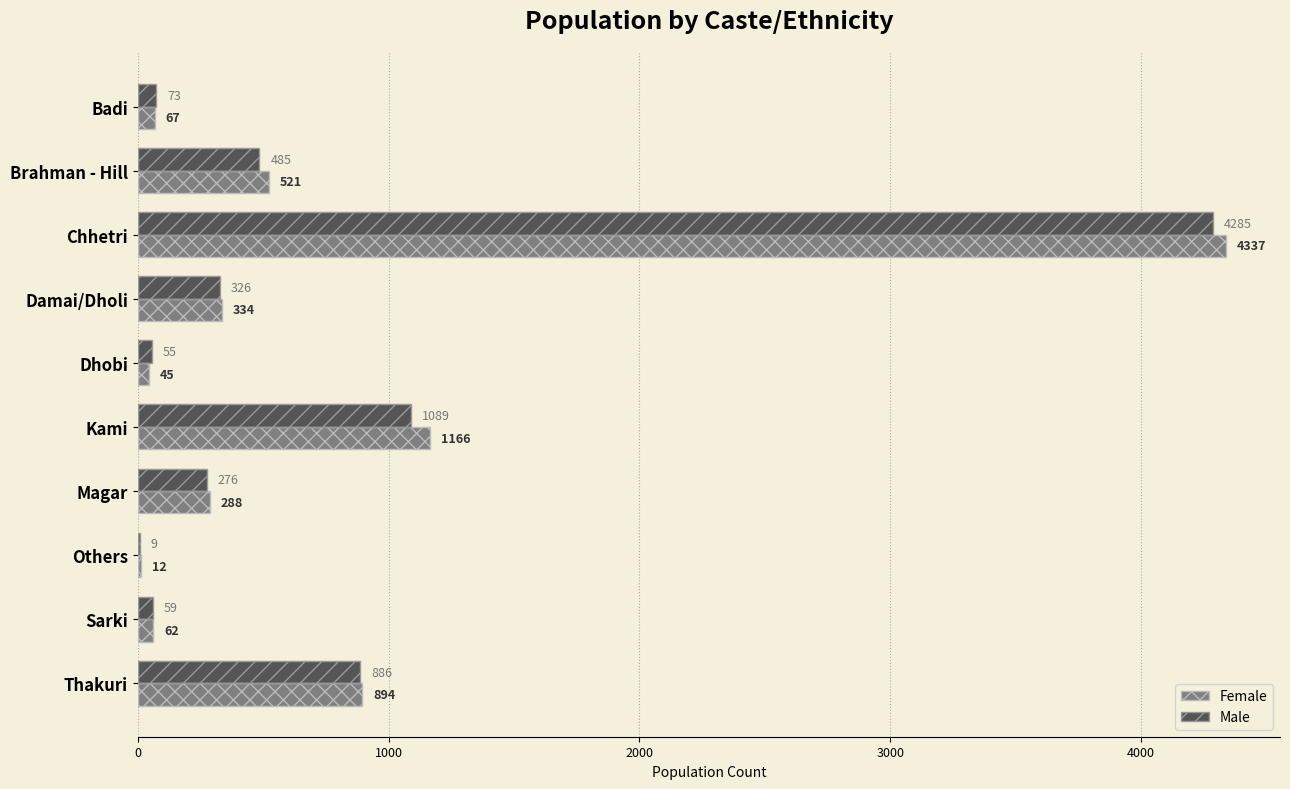

Rank the series by their average value, from lowest to highest.

Male, Female